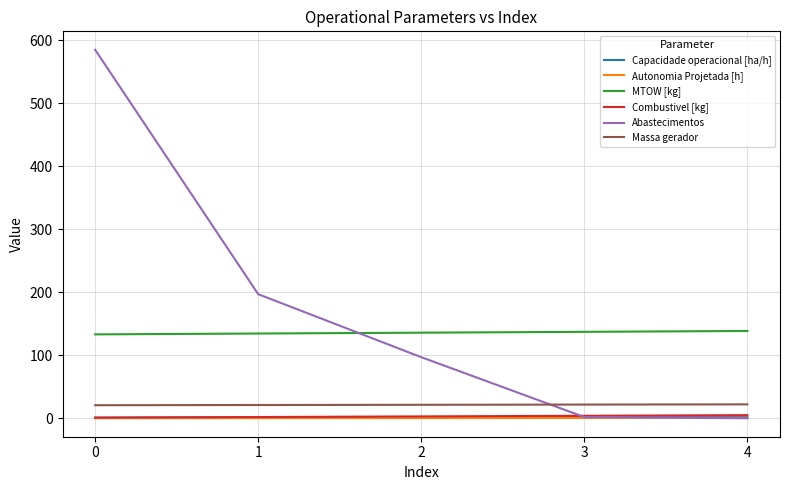

What is the total value across all series at 0?

741.2